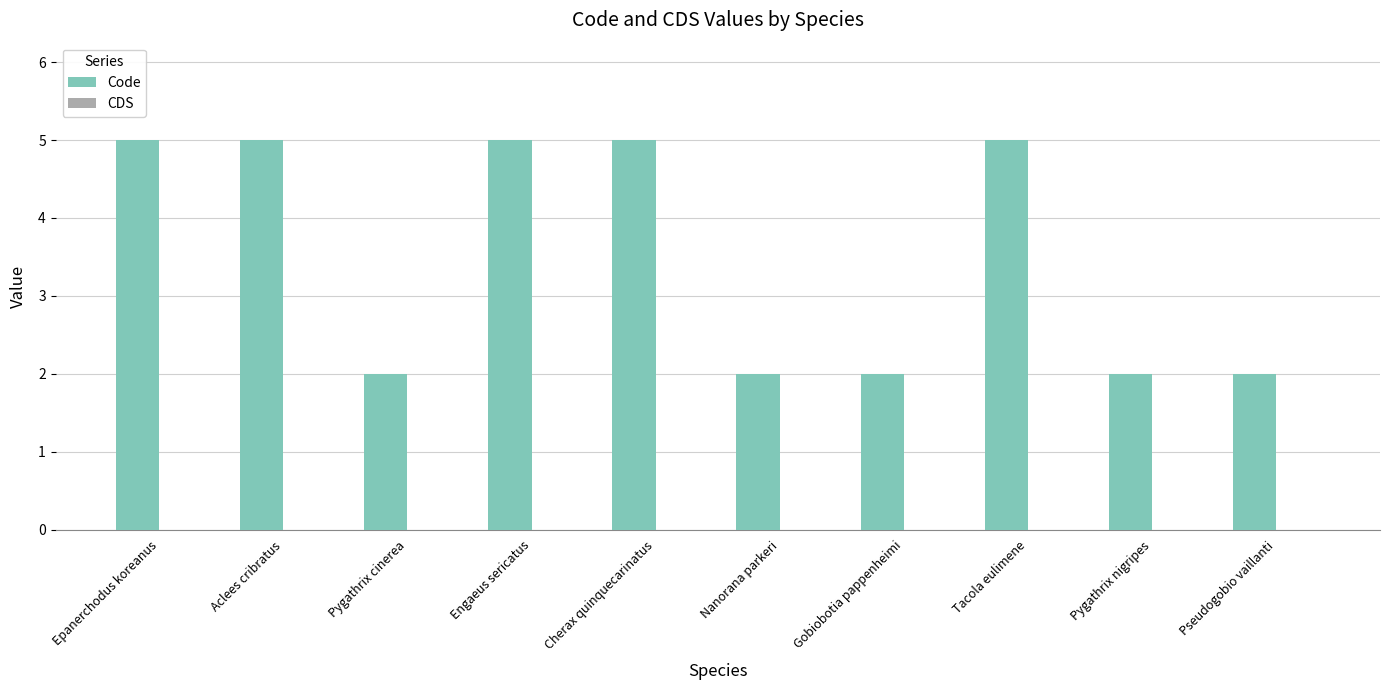

What is the approximate value at Aclees cribratus?

5